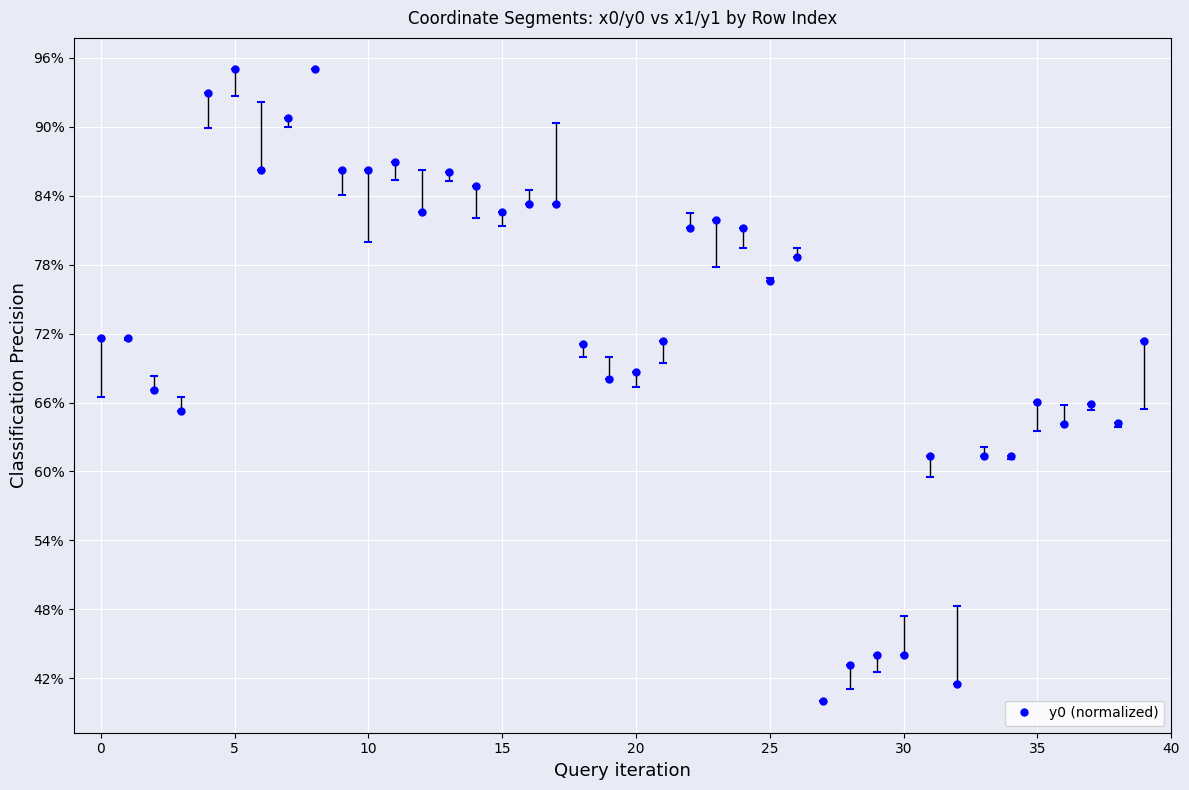

What is the label of the 17th point from the left?

16